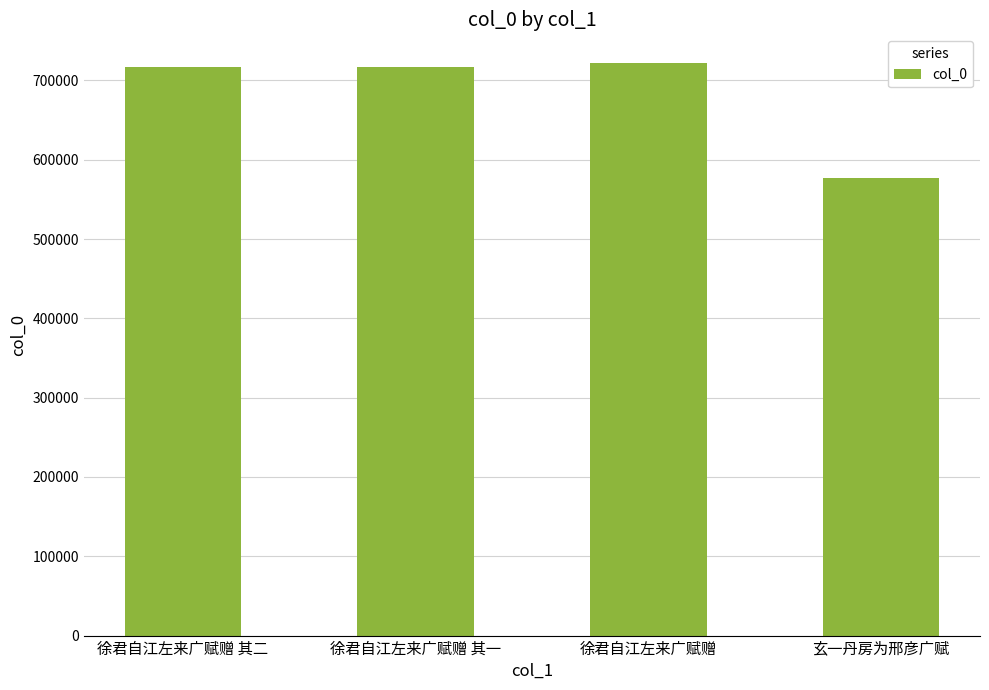

What is the label of the 1st bar from the left?

徐君自江左来广赋赠 其二